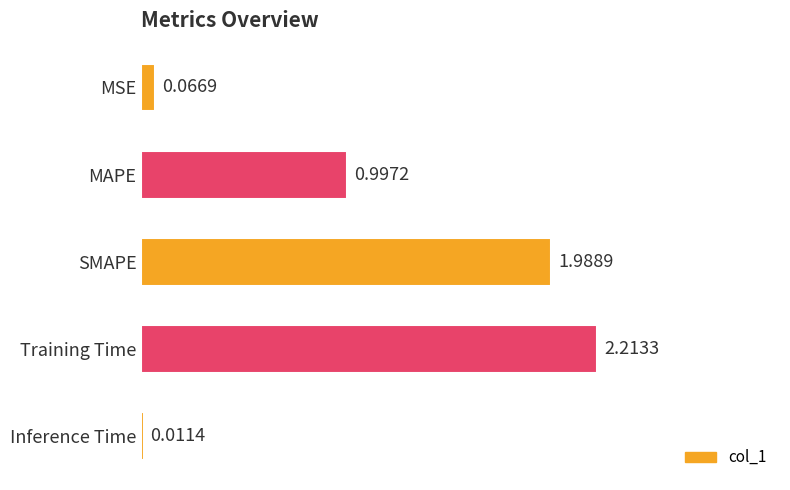

At which label is the value closest to 1?

MAPE